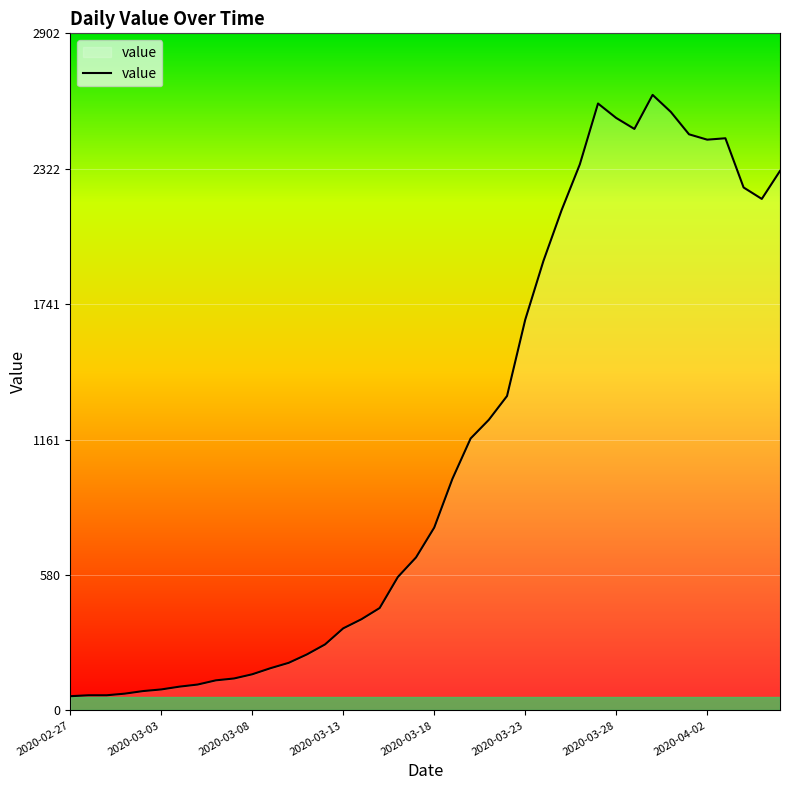

What is the maximum value shown in the chart?

2639